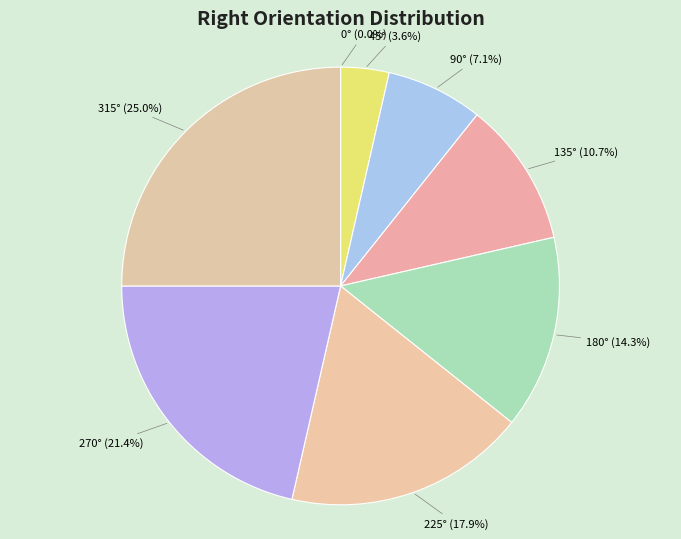

What portion of the pie excludes 315°?

75.0%